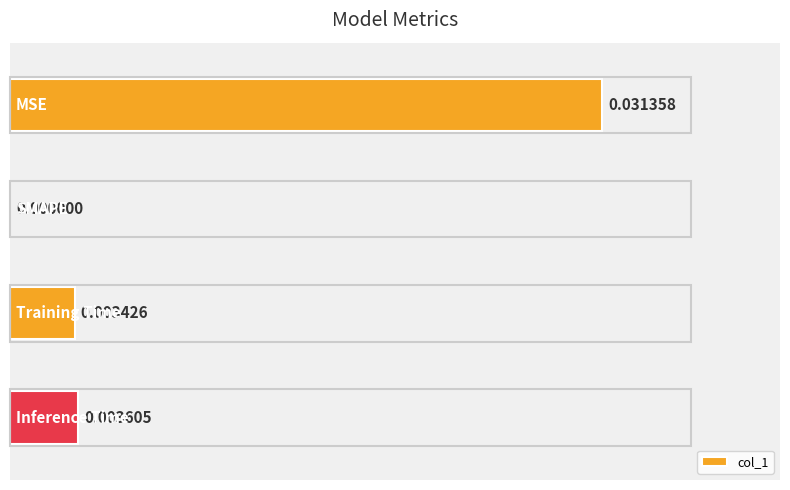

At which category does the chart reach its minimum across all series?

1